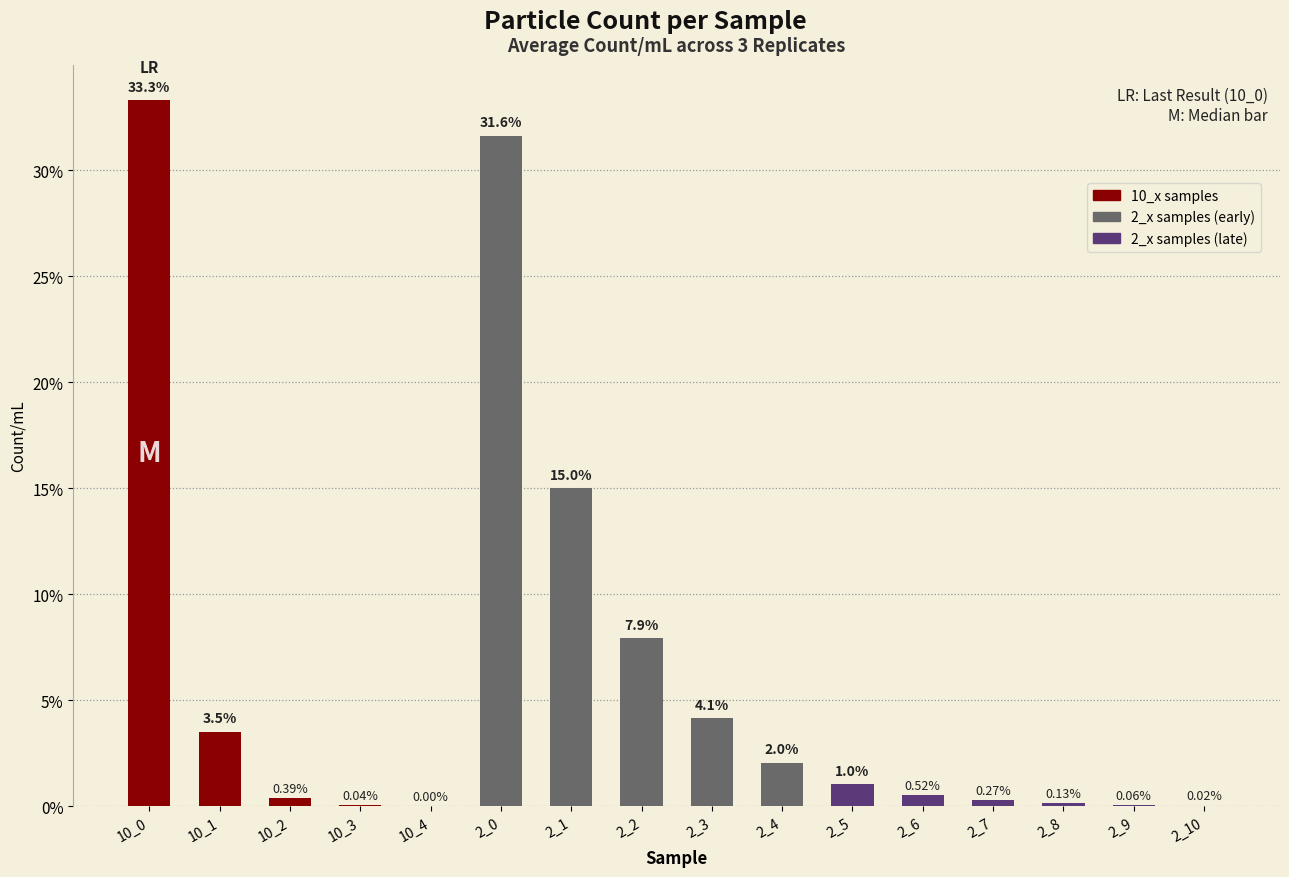

How many data points are above 1?

8